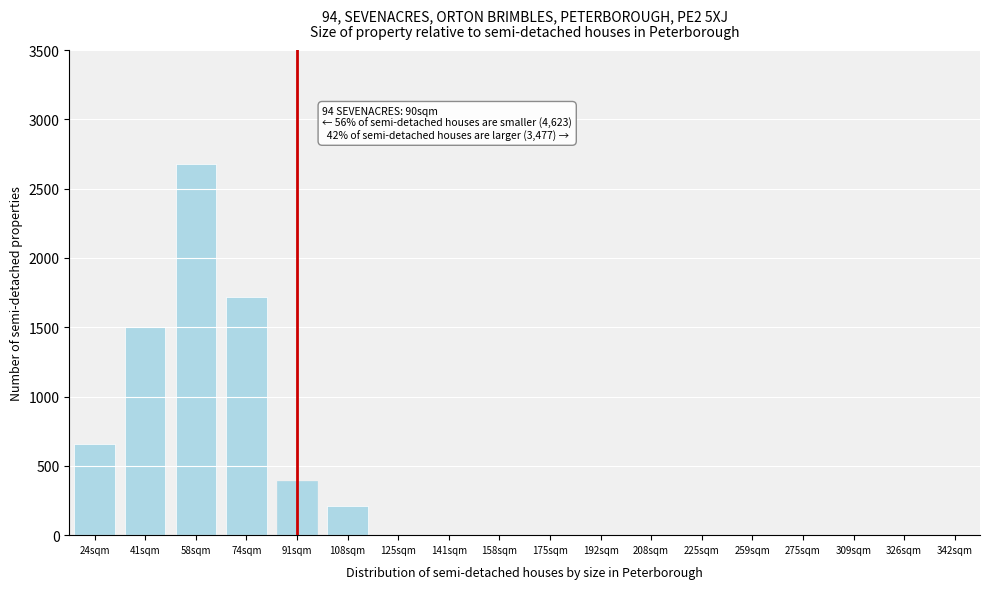

Reading right to left, list all the values displayed in this chart.

342sqm=0	326sqm=0	309sqm=0	275sqm=0	259sqm=0	225sqm=0	208sqm=0	192sqm=0	175sqm=0	158sqm=0	141sqm=0	125sqm=0	108sqm=210	91sqm=390	74sqm=1720	58sqm=2680	41sqm=1500	24sqm=660